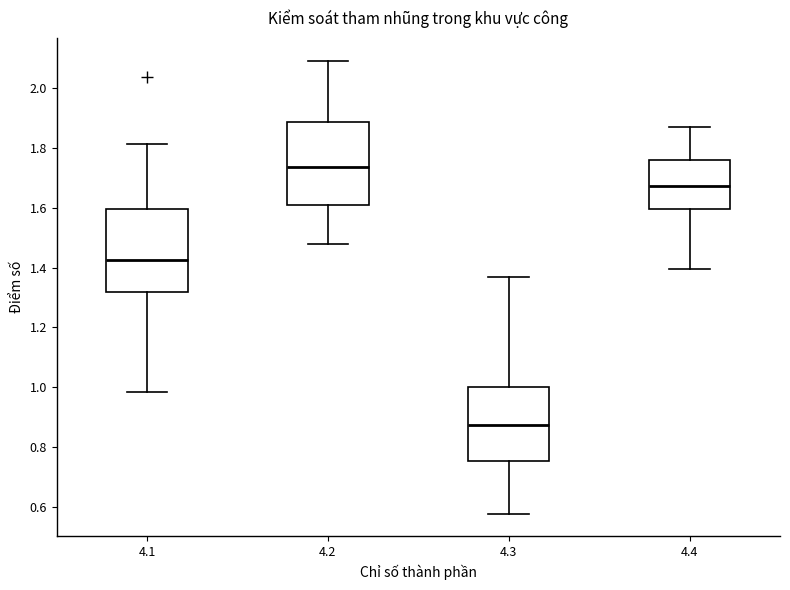

Where does the median line of the box at x = 4.1 sit on the y-axis? The values are not printed on the chart, so give them approximately, as read against the axis.

1.42